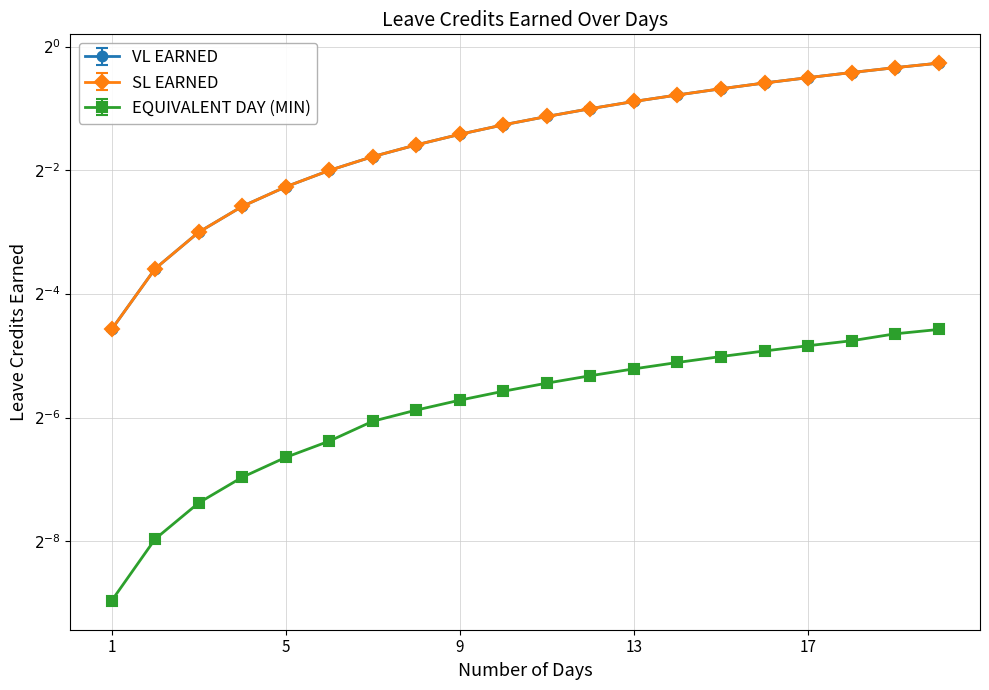

Reading right to left, extract all data points from this chart.

VL EARNED: 0.8	0.8	0.8	0.7	0.7	0.6	0.6	0.5	0.5	0.5	0.4	0.4	0.3	0.3	0.2	0.2	0.2	0.1	0.1	0.0
SL EARNED: 0.8	0.8	0.7	0.7	0.7	0.6	0.6	0.5	0.5	0.4	0.4	0.4	0.3	0.3	0.2	0.2	0.2	0.1	0.1	0.0
EQUIVALENT DAY (MIN): 0.0	0.0	0.0	0.0	0.0	0.0	0.0	0.0	0.0	0.0	0.0	0.0	0.0	0.0	0.0	0.0	0.0	0.0	0.0	0.0